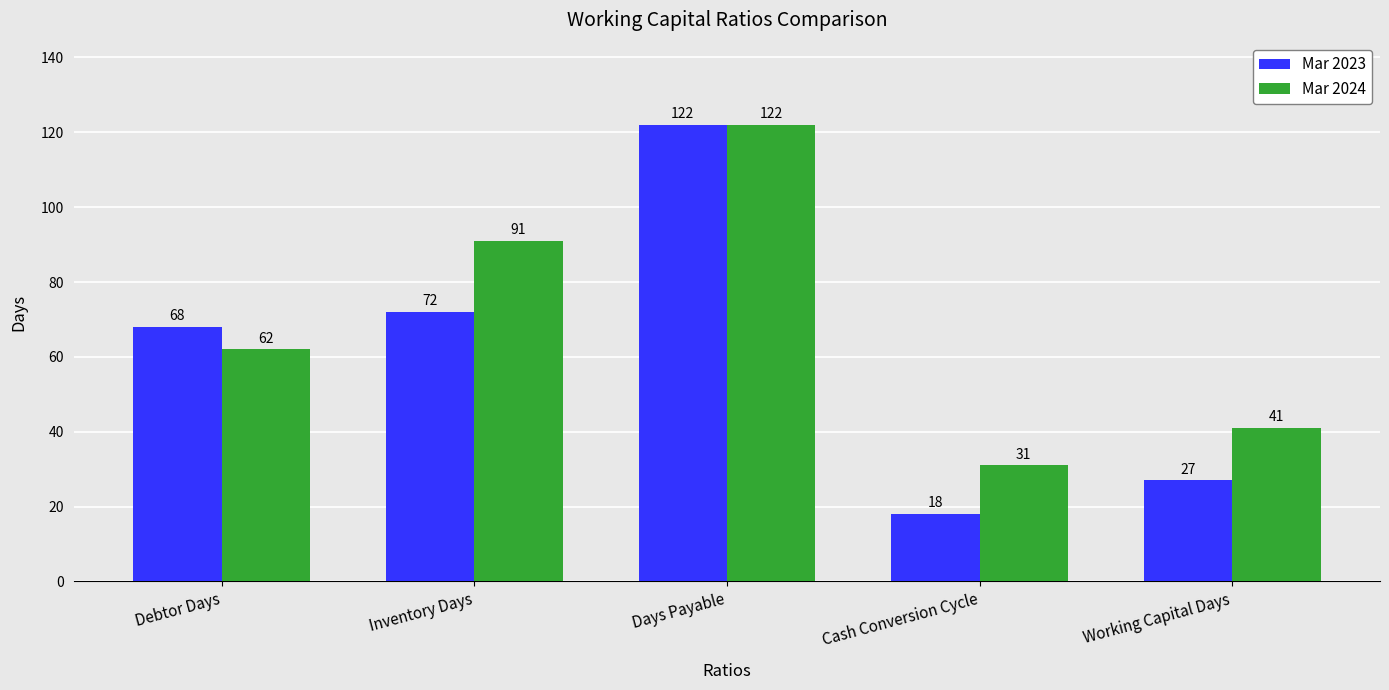

What is the approximate value of Mar 2024 at Debtor Days?

62